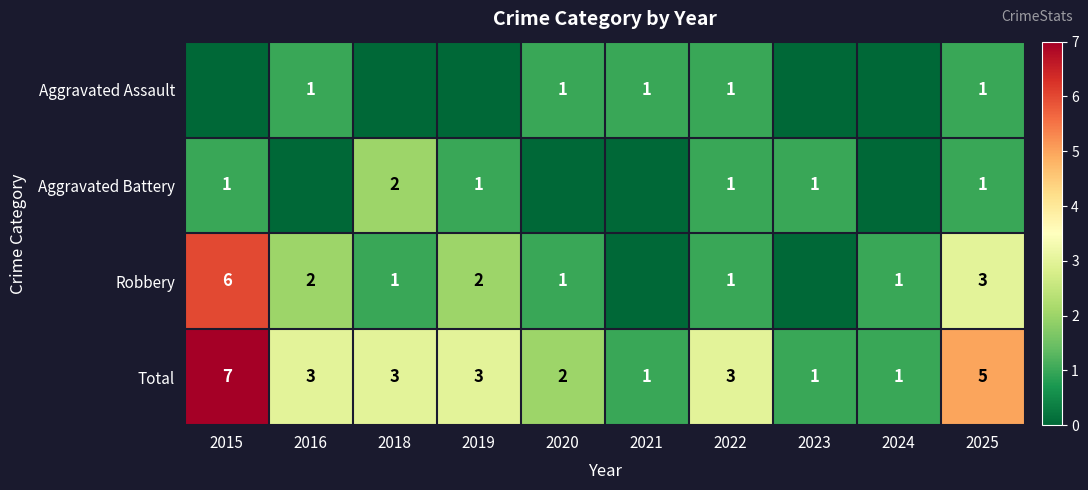

Is the value of Robbery at 2015 greater than the value of Total at 2019?

Yes